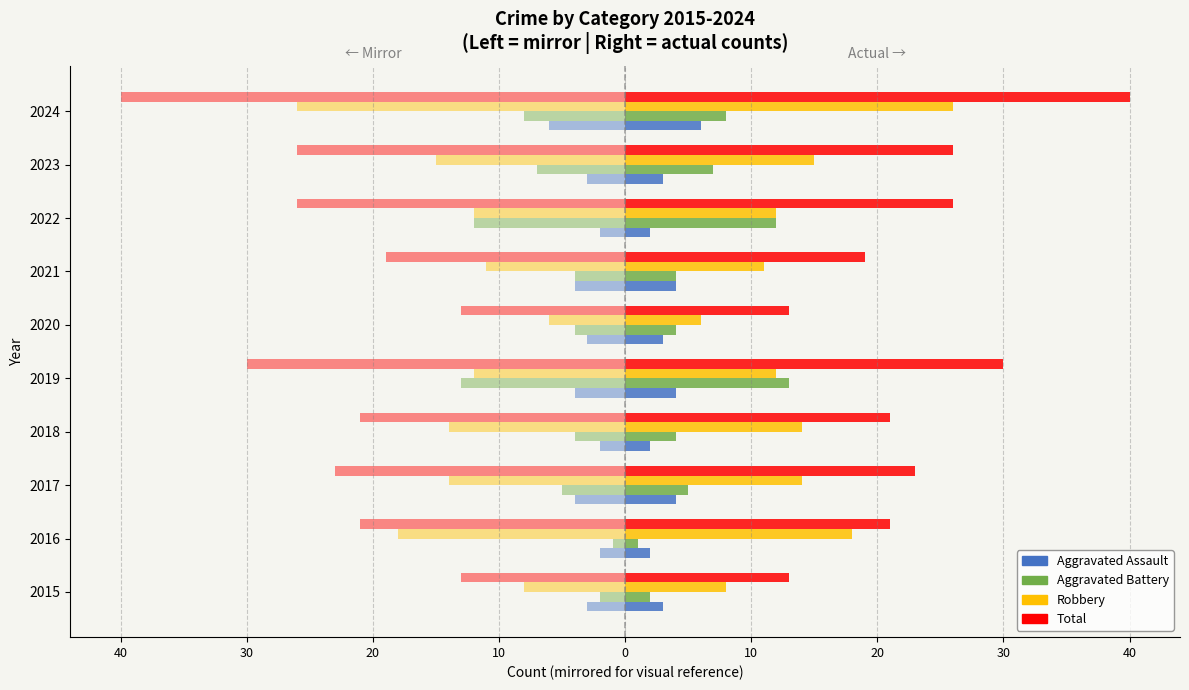

What are all the series names shown in the legend?

Aggravated Assault, Aggravated Battery, Robbery, Total